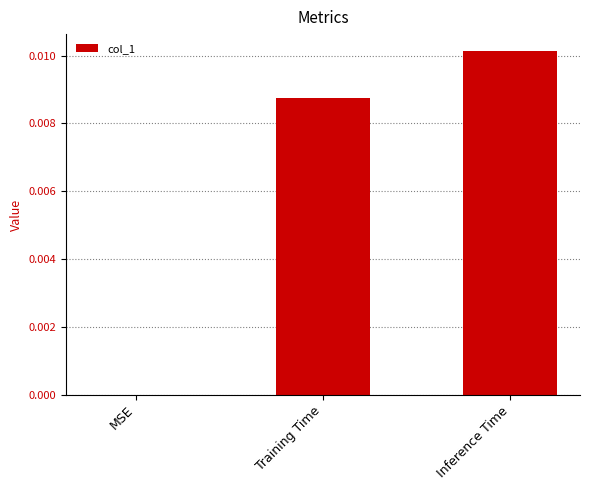

At which category does the chart reach its peak across all series?

Inference Time